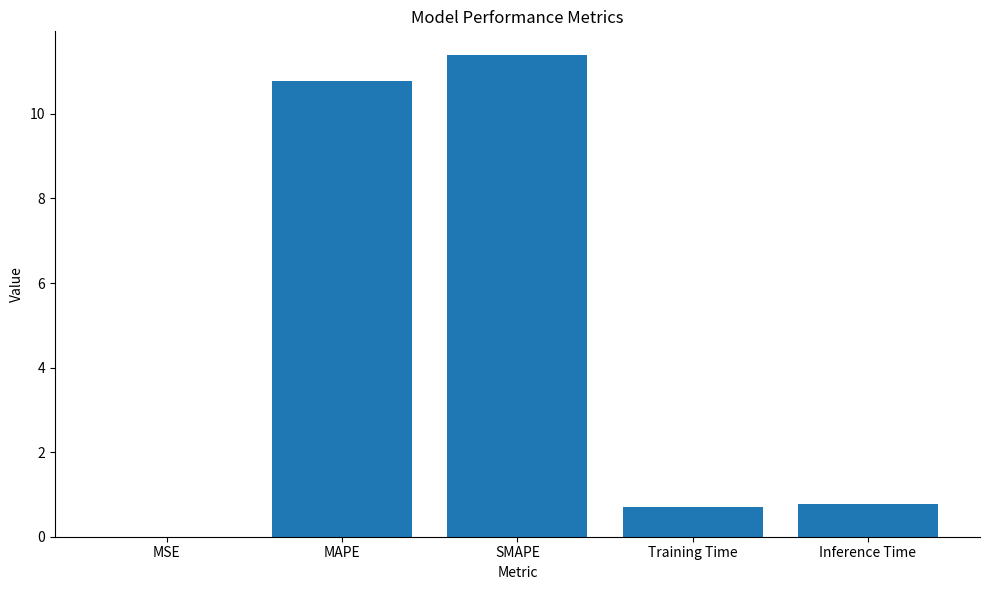

True or false: the data shows 19.2 at MAPE.

False